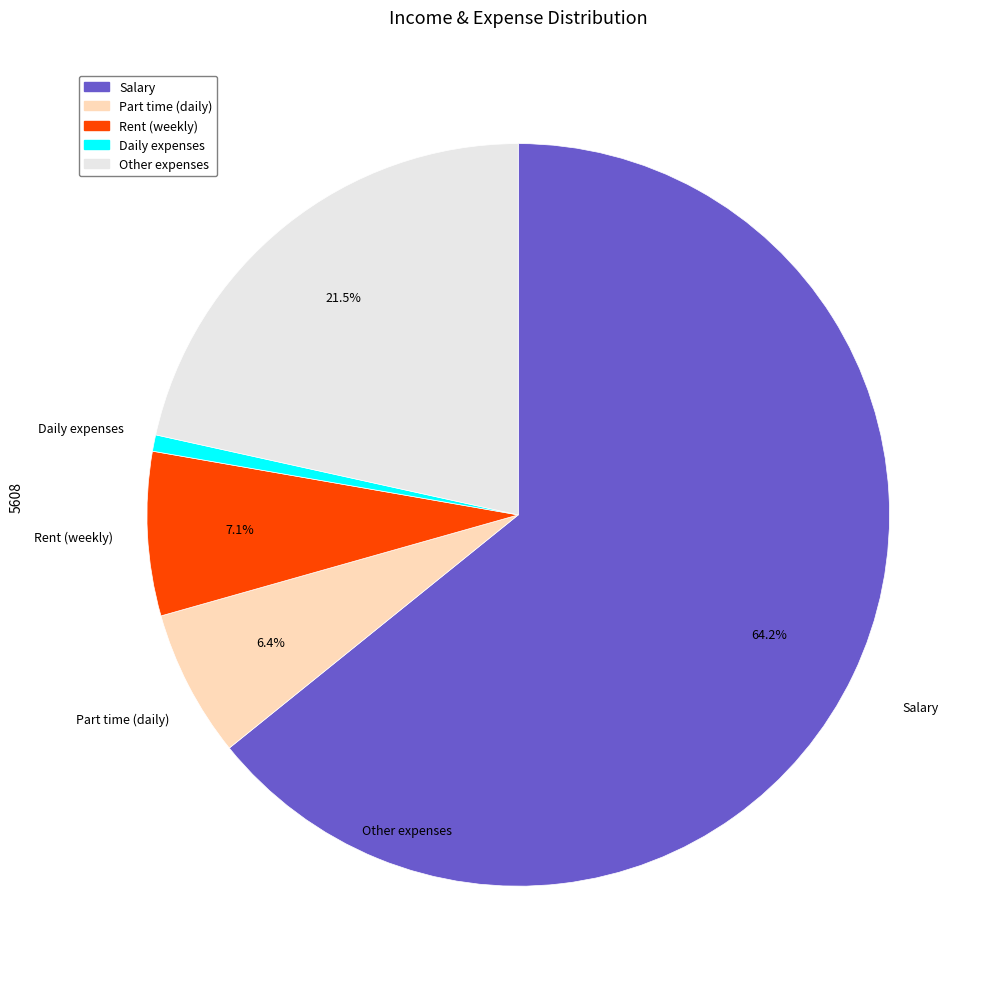

Is there a majority slice in this chart?

Yes